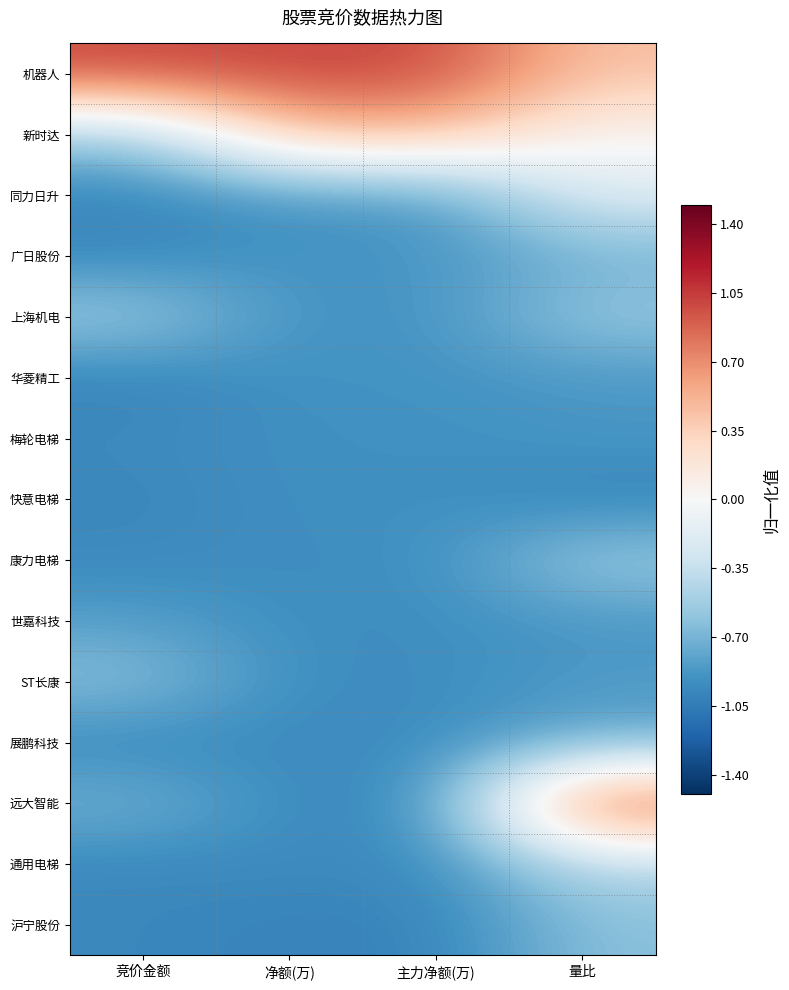

Reading left to right, extract all data points from this chart.

机器人: 竞价金额=1.0	净额(万)=1.0	主力净额(万)=1.0	量比=0.4
新时达: 竞价金额=-0.6	净额(万)=0.5	主力净额(万)=0.5	量比=0.0
同力日升: 竞价金额=-1.0	净额(万)=-0.9	主力净额(万)=-0.9	量比=-0.2
广日股份: 竞价金额=-1.0	净额(万)=-0.9	主力净额(万)=-0.9	量比=-0.7
上海机电: 竞价金额=-0.5	净额(万)=-0.9	主力净额(万)=-0.9	量比=-0.6
华菱精工: 竞价金额=-1.0	净额(万)=-0.9	主力净额(万)=-0.9	量比=-0.9
梅轮电梯: 竞价金额=-1.0	净额(万)=-0.9	主力净额(万)=-0.9	量比=-0.9
快意电梯: 竞价金额=-1.0	净额(万)=-0.9	主力净额(万)=-0.9	量比=-1.0
康力电梯: 竞价金额=-1.0	净额(万)=-0.9	主力净额(万)=-0.9	量比=-0.5
世嘉科技: 竞价金额=-0.8	净额(万)=-0.9	主力净额(万)=-0.9	量比=-0.9
ST长康: 竞价金额=-0.6	净额(万)=-0.9	主力净额(万)=-0.9	量比=-0.9
展鹏科技: 竞价金额=-1.0	净额(万)=-0.9	主力净额(万)=-0.9	量比=-0.8
远大智能: 竞价金额=-0.7	净额(万)=-0.9	主力净额(万)=-0.9	量比=1.0
通用电梯: 竞价金额=-1.0	净额(万)=-0.9	主力净额(万)=-0.9	量比=-0.4
沪宁股份: 竞价金额=-1.0	净额(万)=-1.0	主力净额(万)=-1.0	量比=-0.6